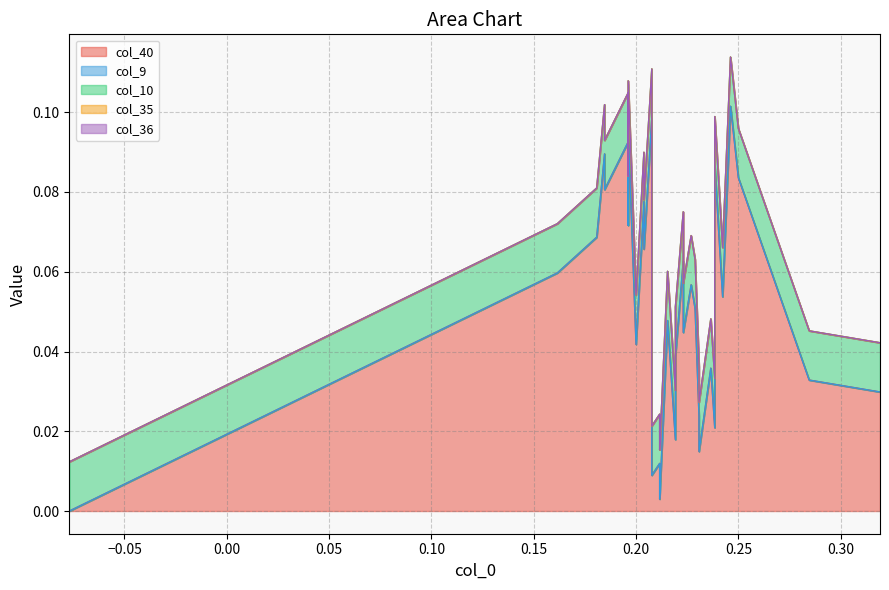

True or false: col_36 and col_40 intersect in this chart.

False